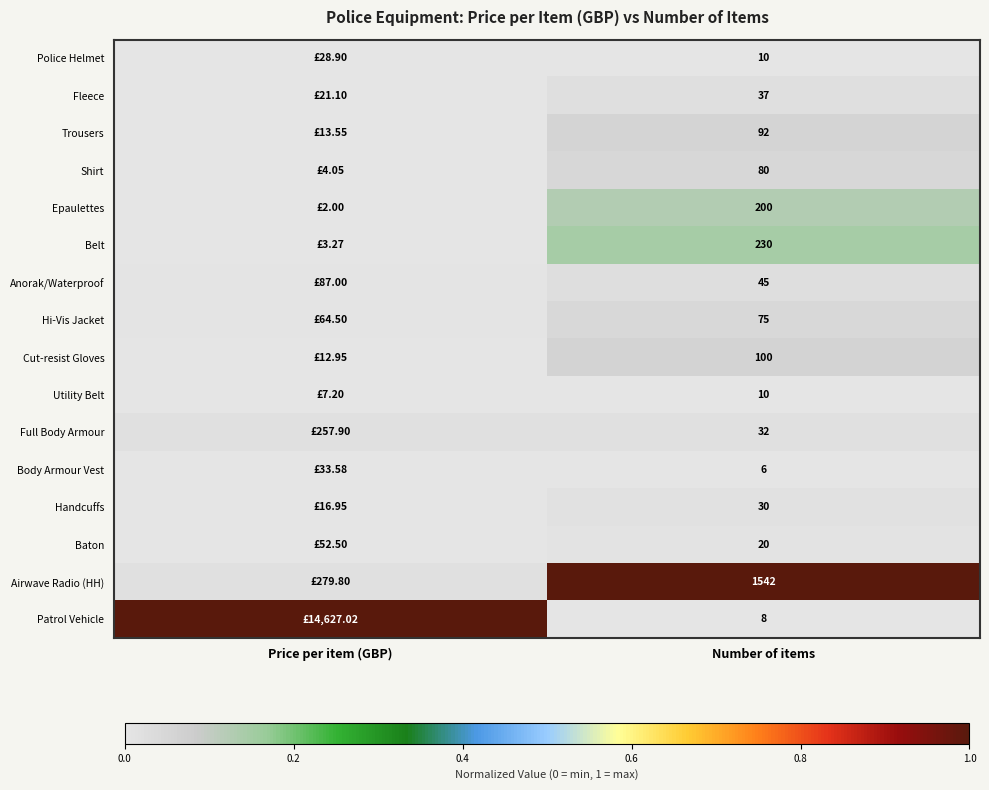

How many categories are shown in the chart?

2